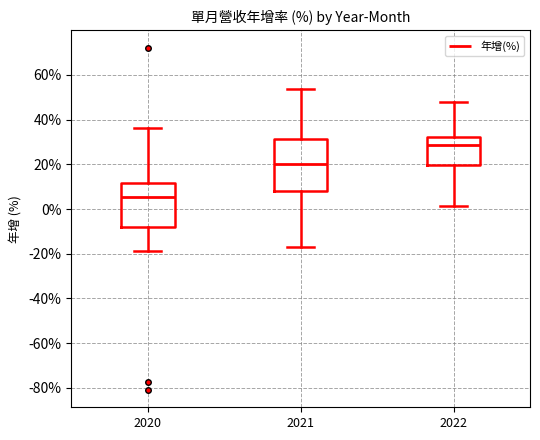

Which box has the lowest median line?

2020